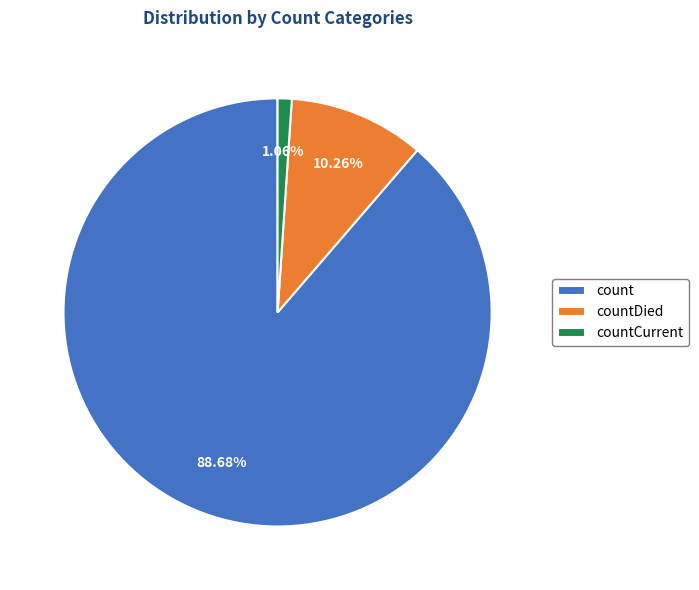

What is the smallest slice in the pie chart?

countCurrent